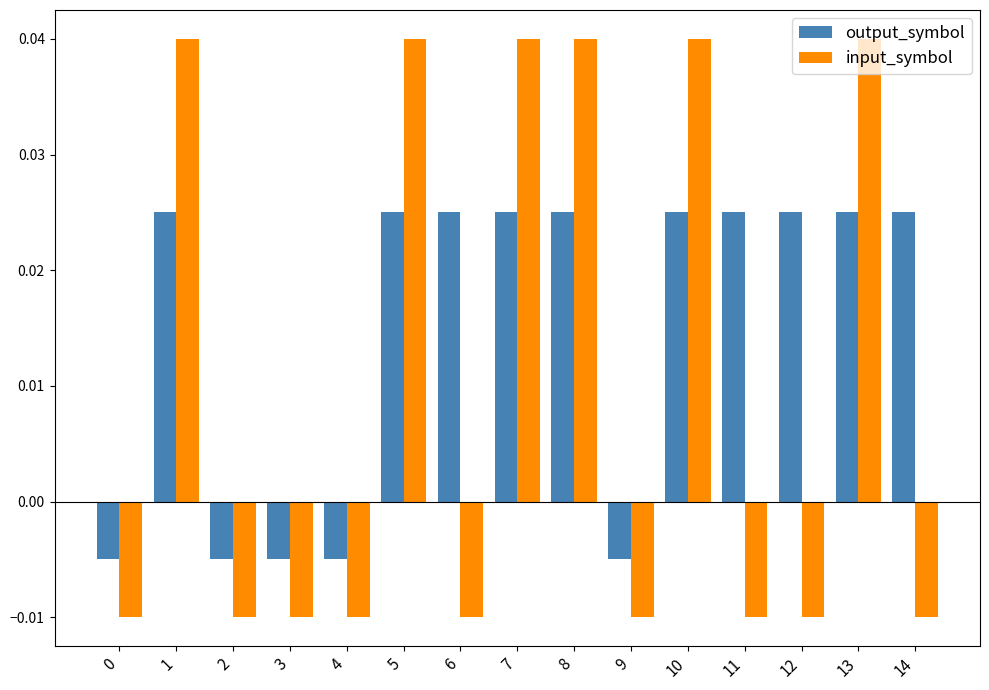

At how many categories does at least one series exceed 0?

10